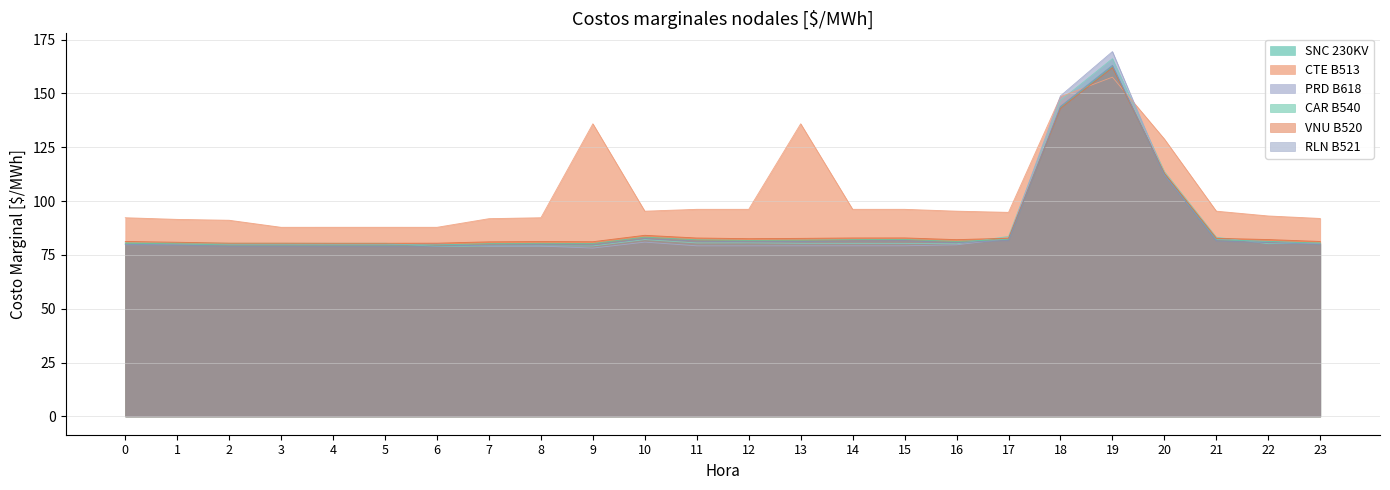

How many data points does each series have?

24